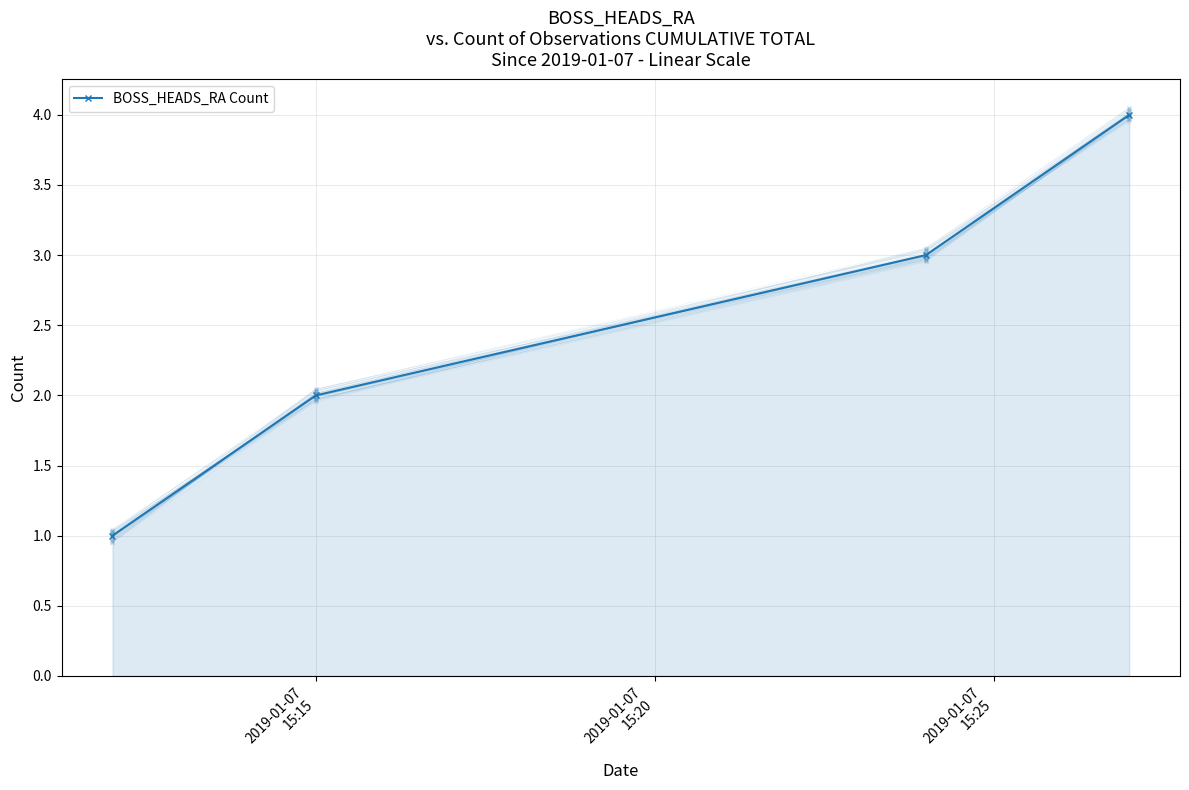

How many categories are shown in the chart?

4